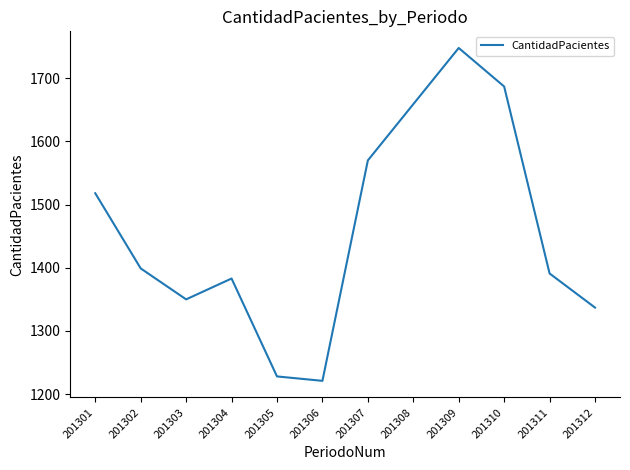

What is the difference between the values at 201310 and 201305?

459